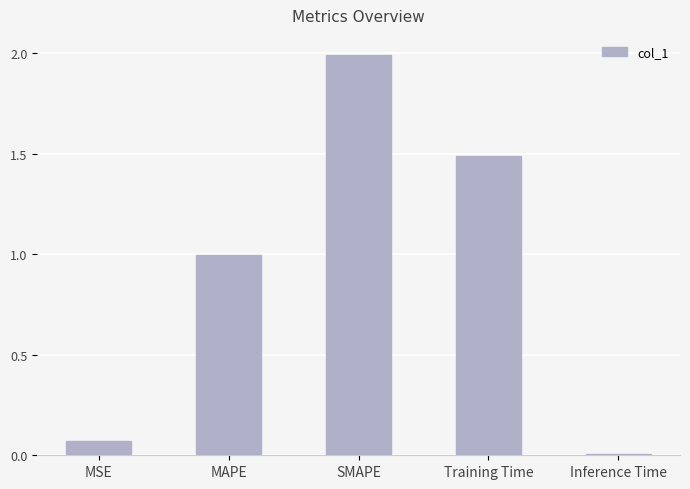

What is the value of the 3rd bar from the left?

2.0